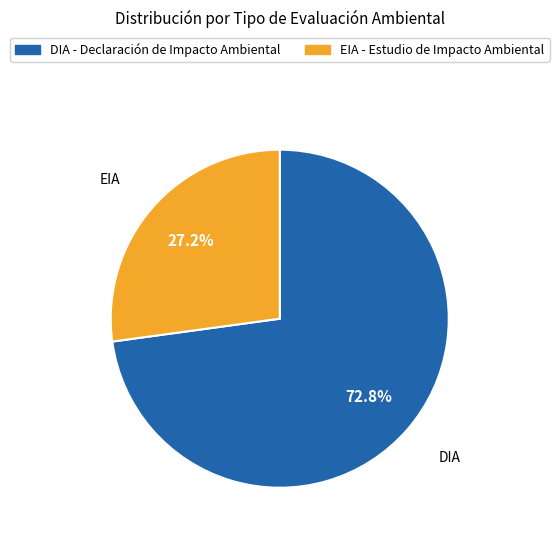

How many segments does this pie chart have?

2